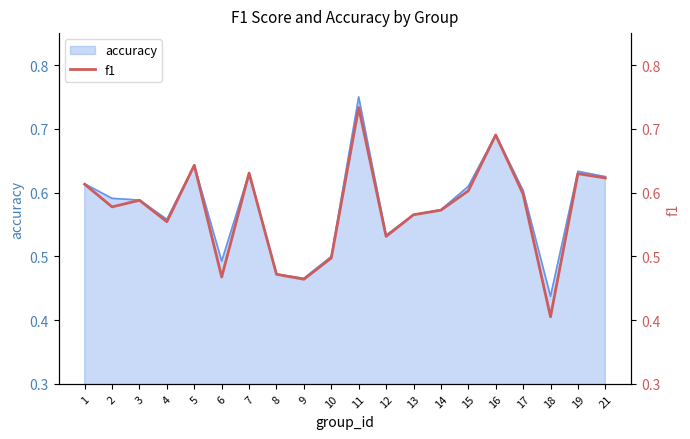

The accuracy series shows 0.2 at 21. True or false?

False